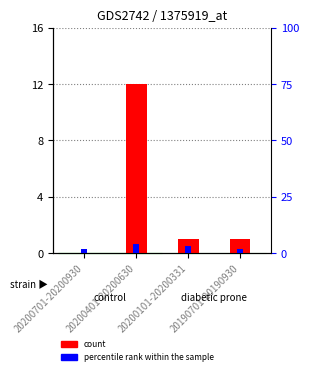

How many categories are shown in the chart?

4